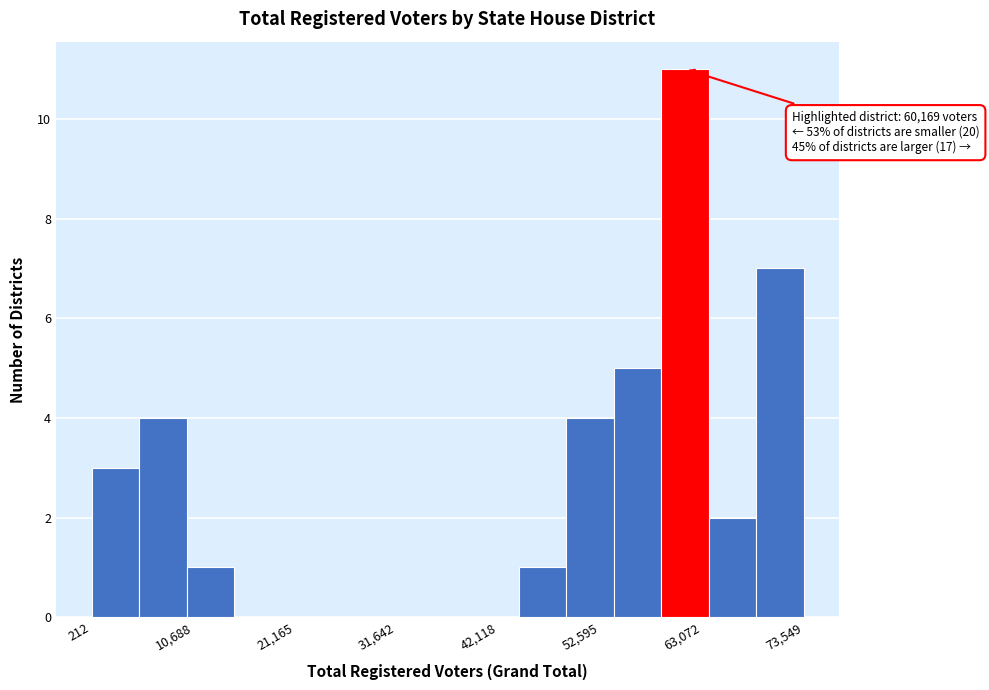

Read against the x-axis, roughly where is the centre of the tallest bar?

62000